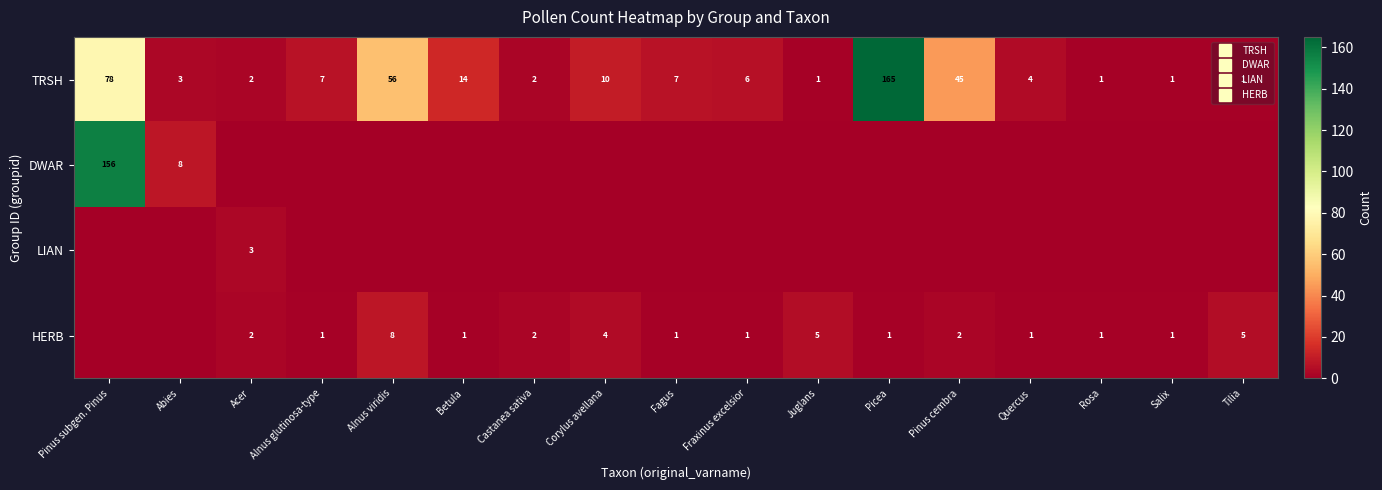

What is the sum of all LIAN values?

3